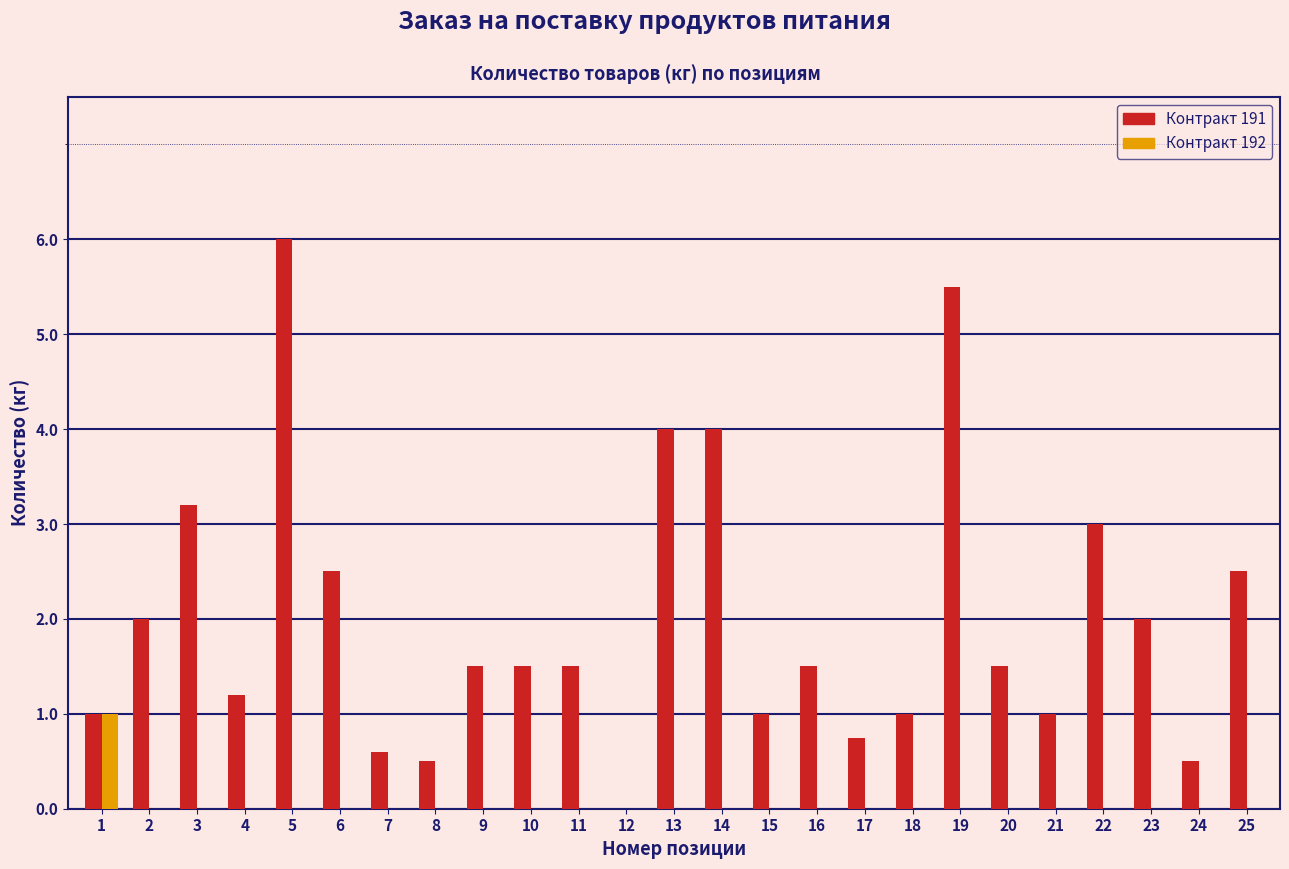

The value of Контракт 192 at 23 is -0.5. True or false?

False